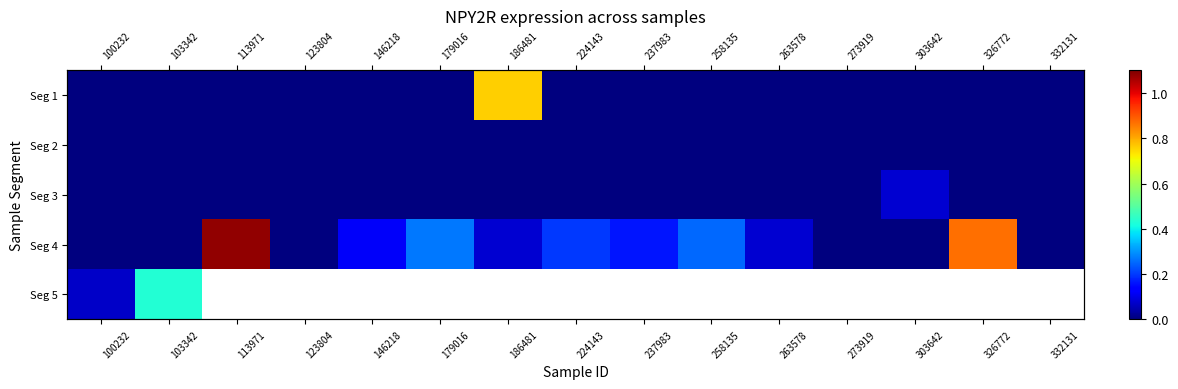

What is the maximum value for Seg 4?

1.1